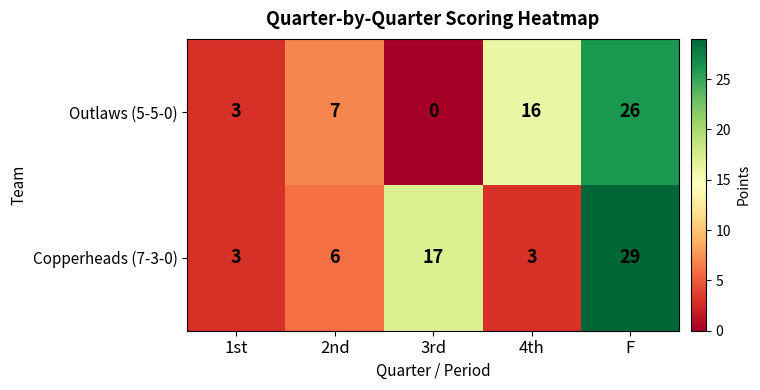

The Outlaws (5-5-0) series shows 18 at 3rd. True or false?

False